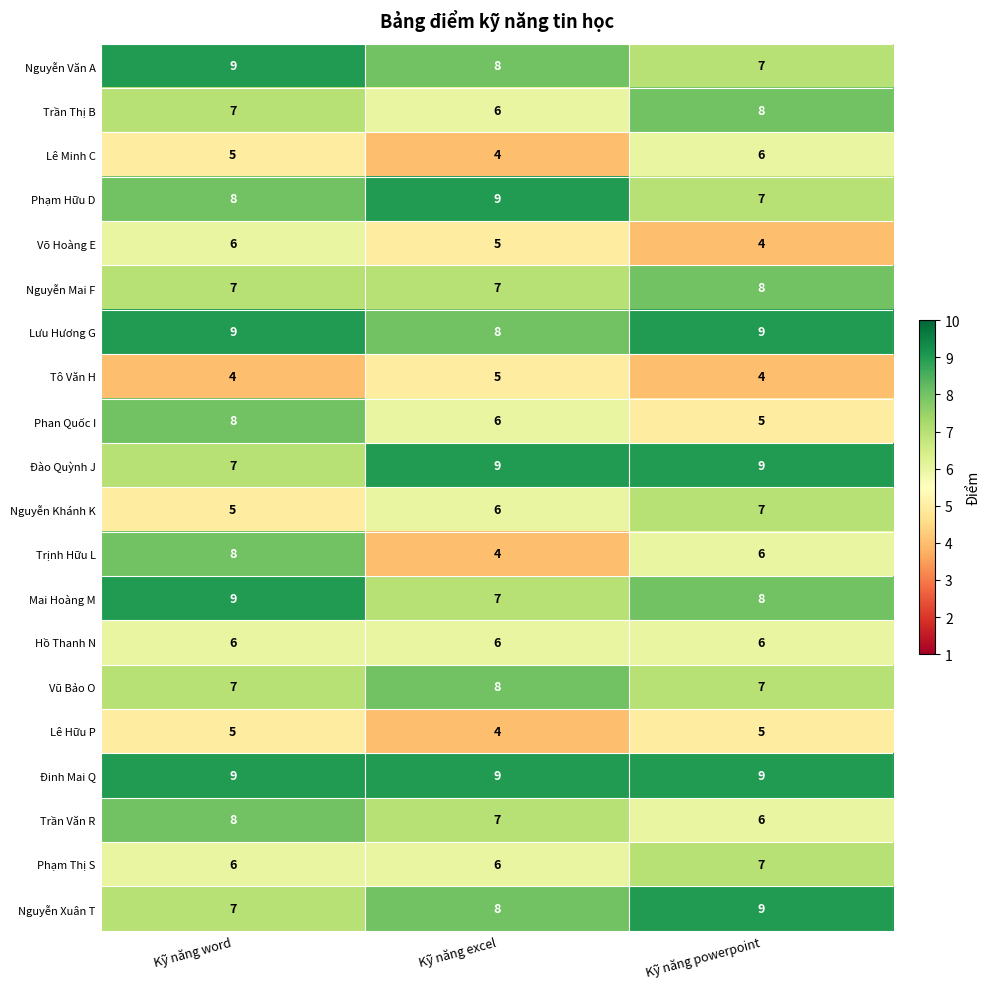

What is the sum of all Phạm Thị S values?

19